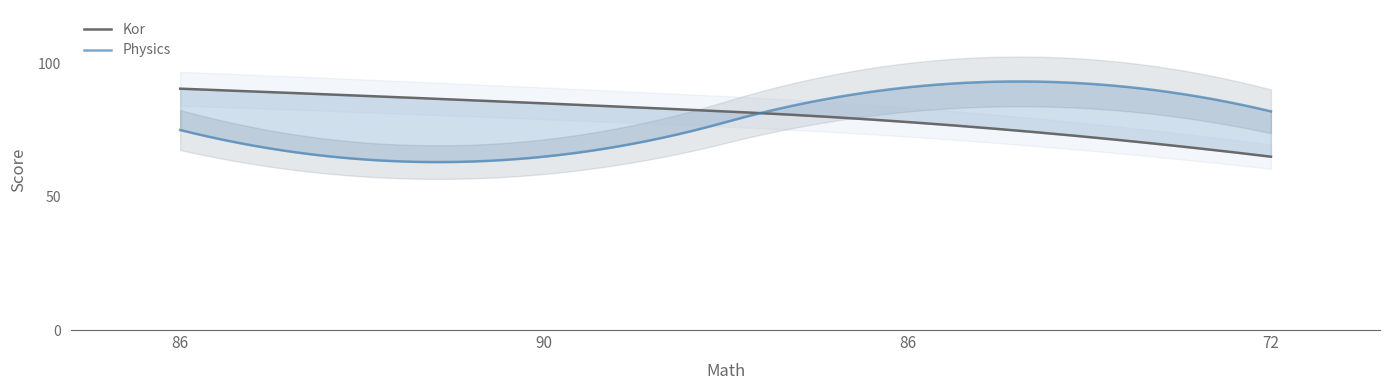

Where is Physics nearest to the value 78?

86